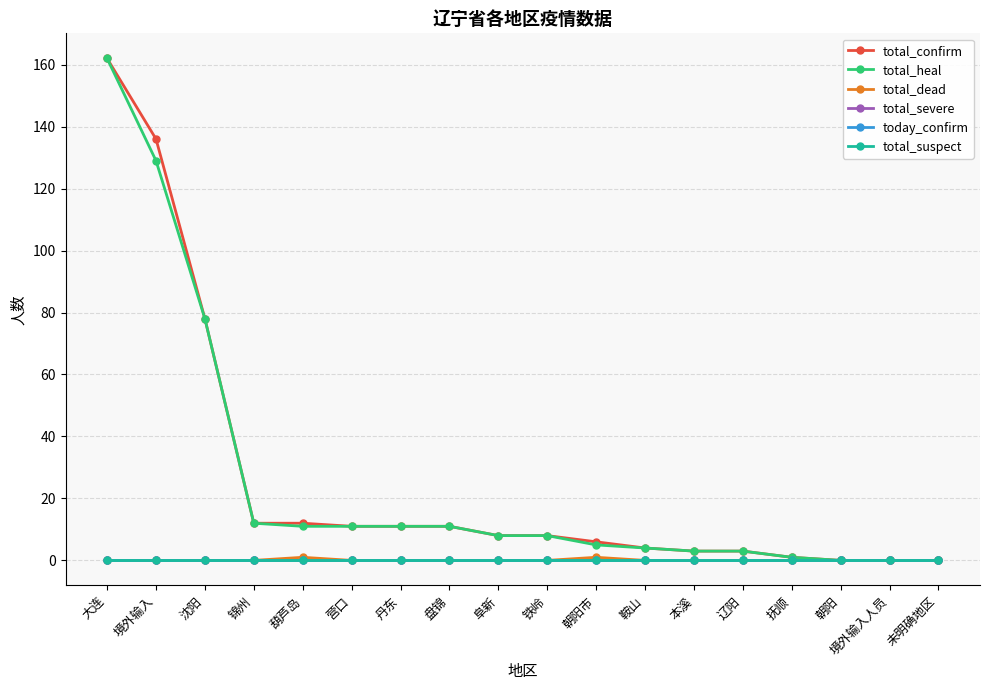

Does the chart have visible grid lines?

Yes